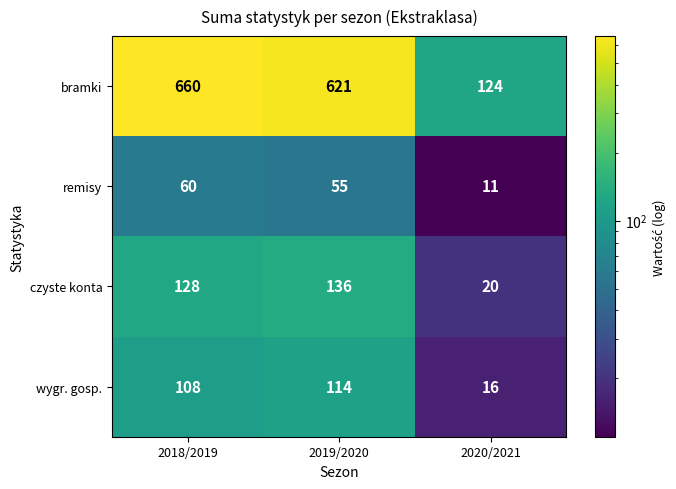

Is it true that remisy equals 14 at 2018/2019?

False